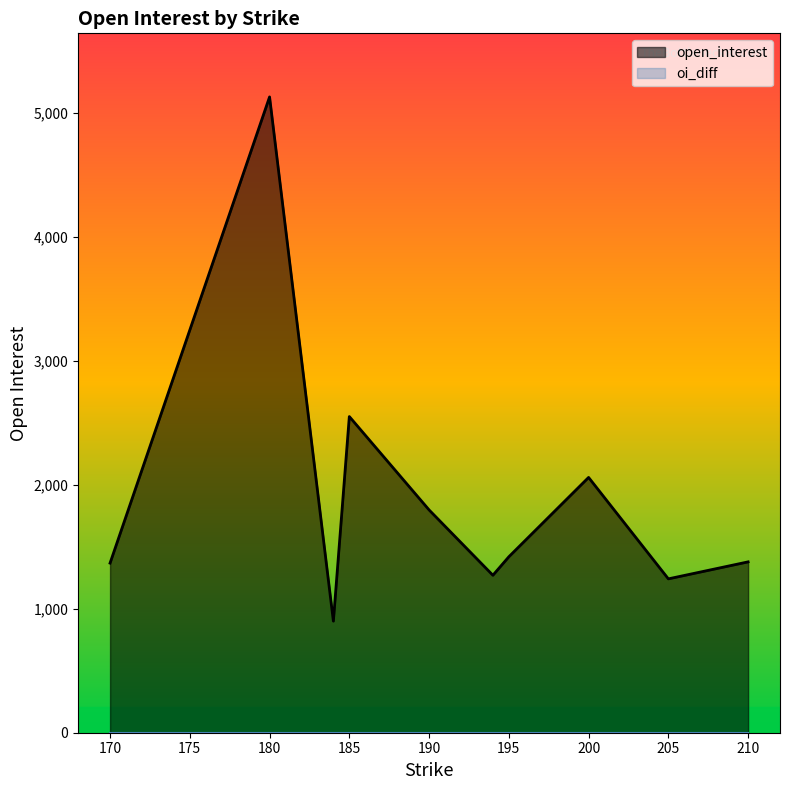

Which series has the largest total across all categories?

open_interest